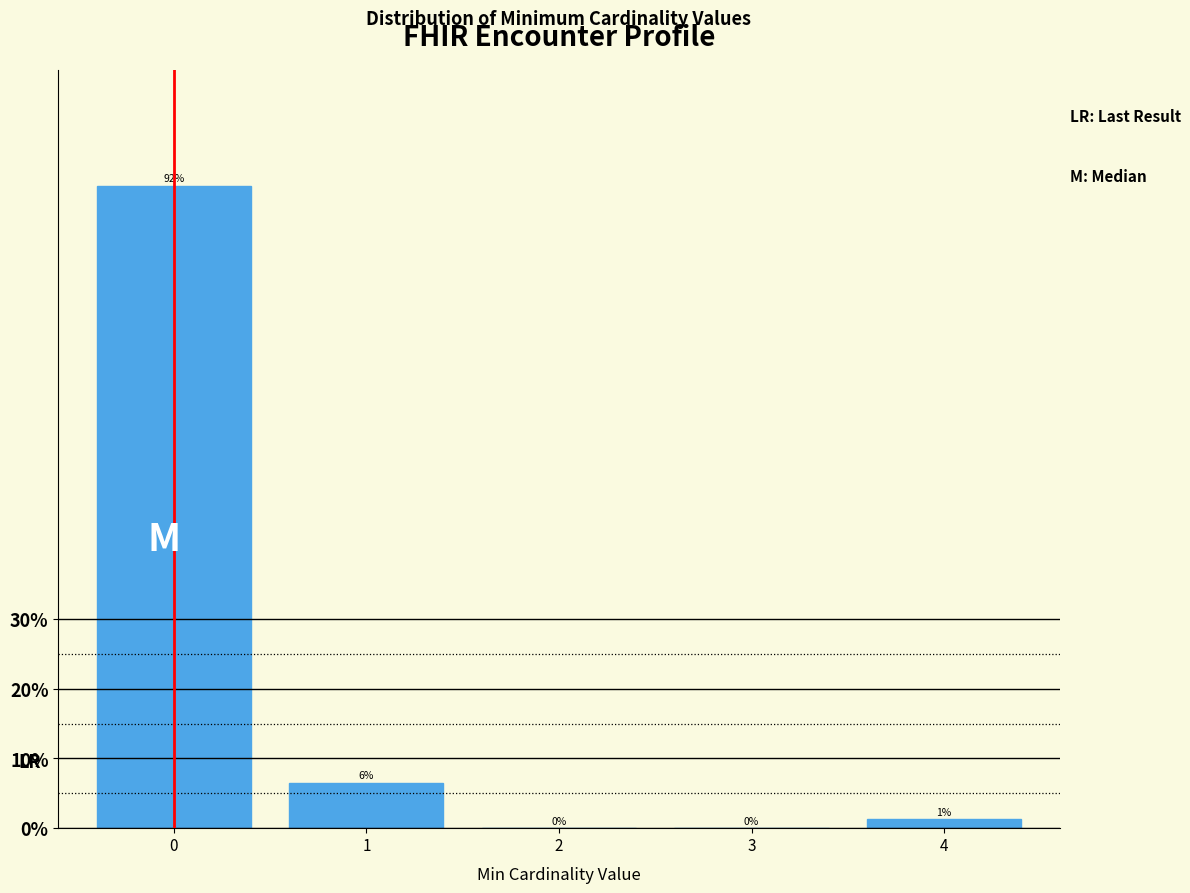

Which has a higher value, 2 or 4?

4